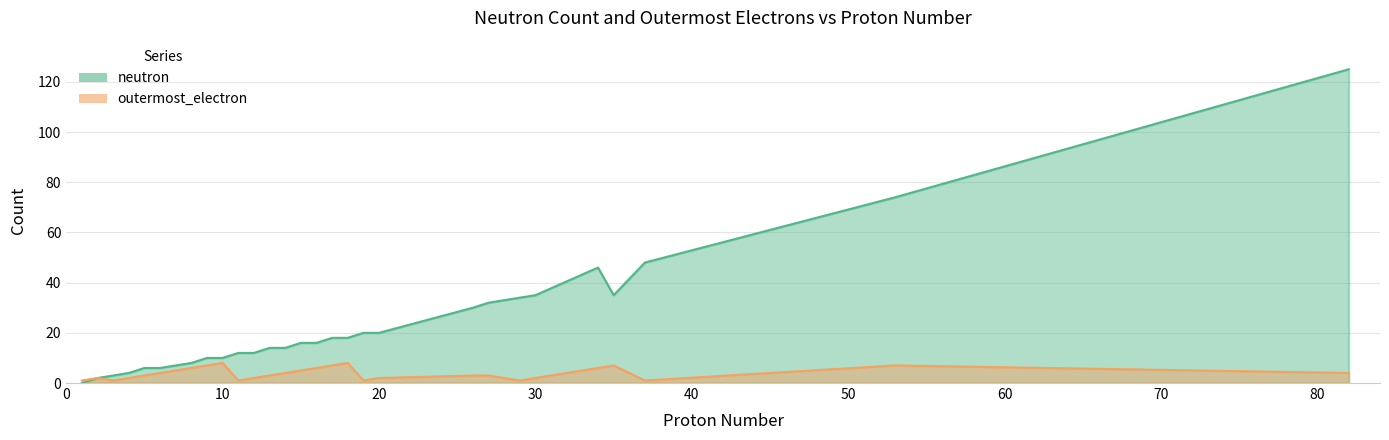

At which label does neutron reach its peak?

82